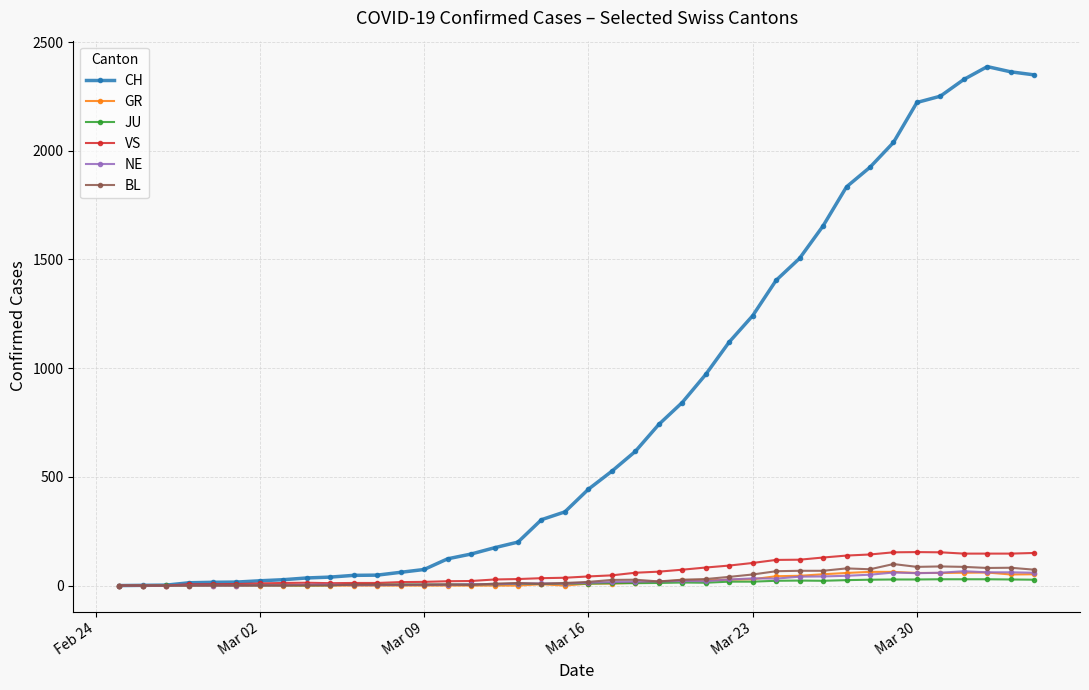

In CH, how many points are higher than both neighbors (excluding endpoints)?

1